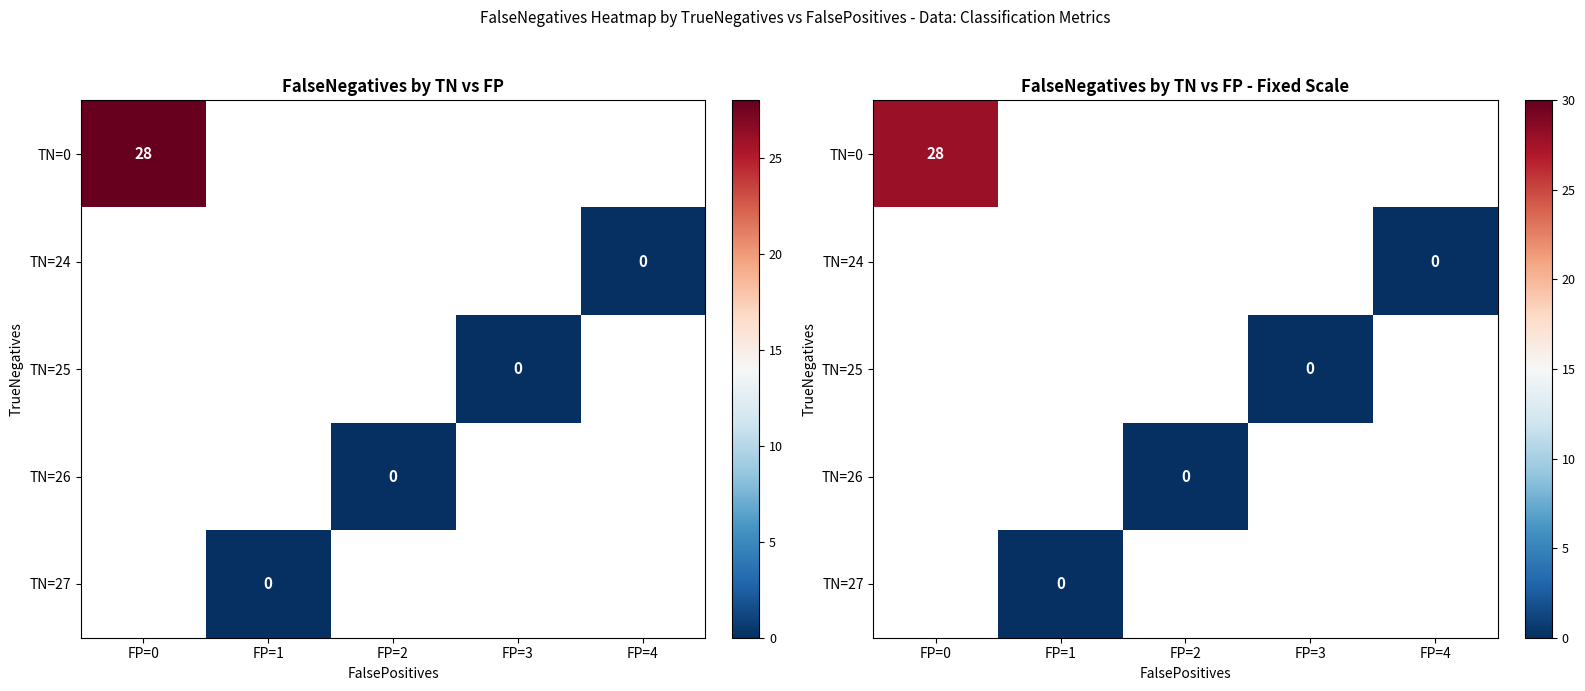

At which category does the chart reach its minimum across all series?

FP=4